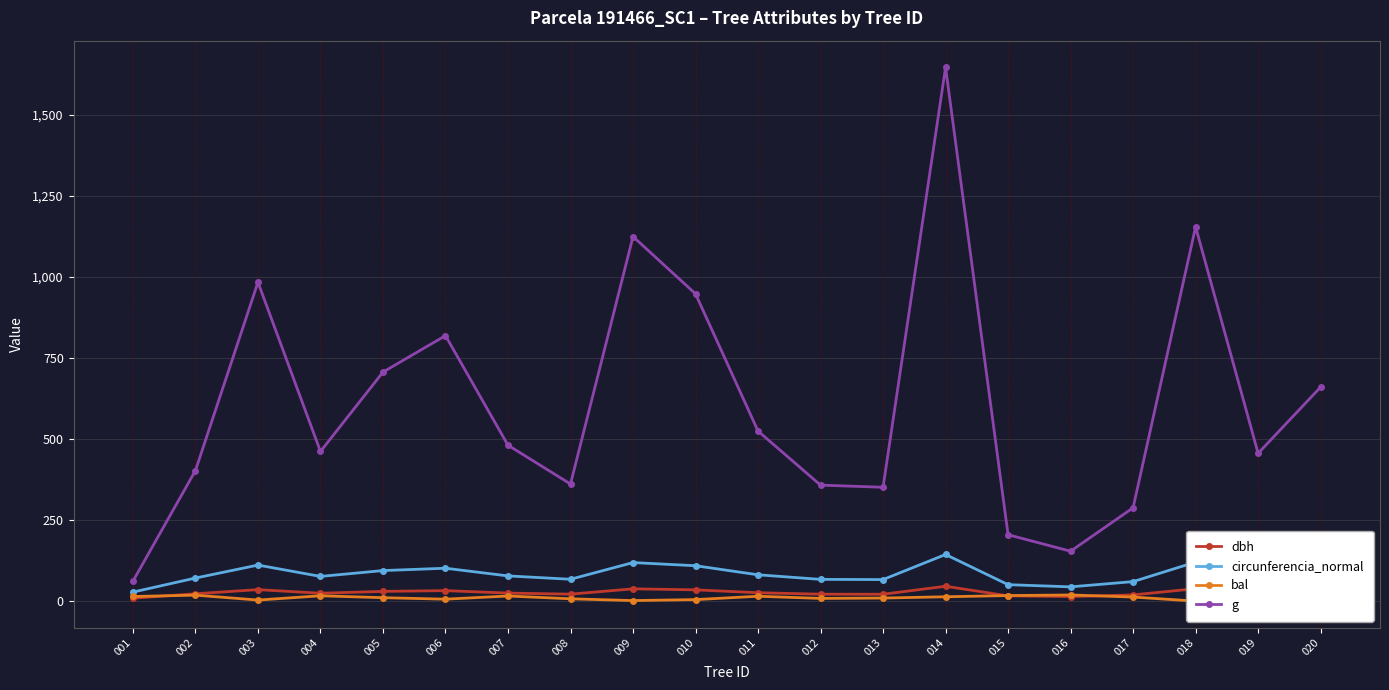

Which series has the widest spread of values?

g